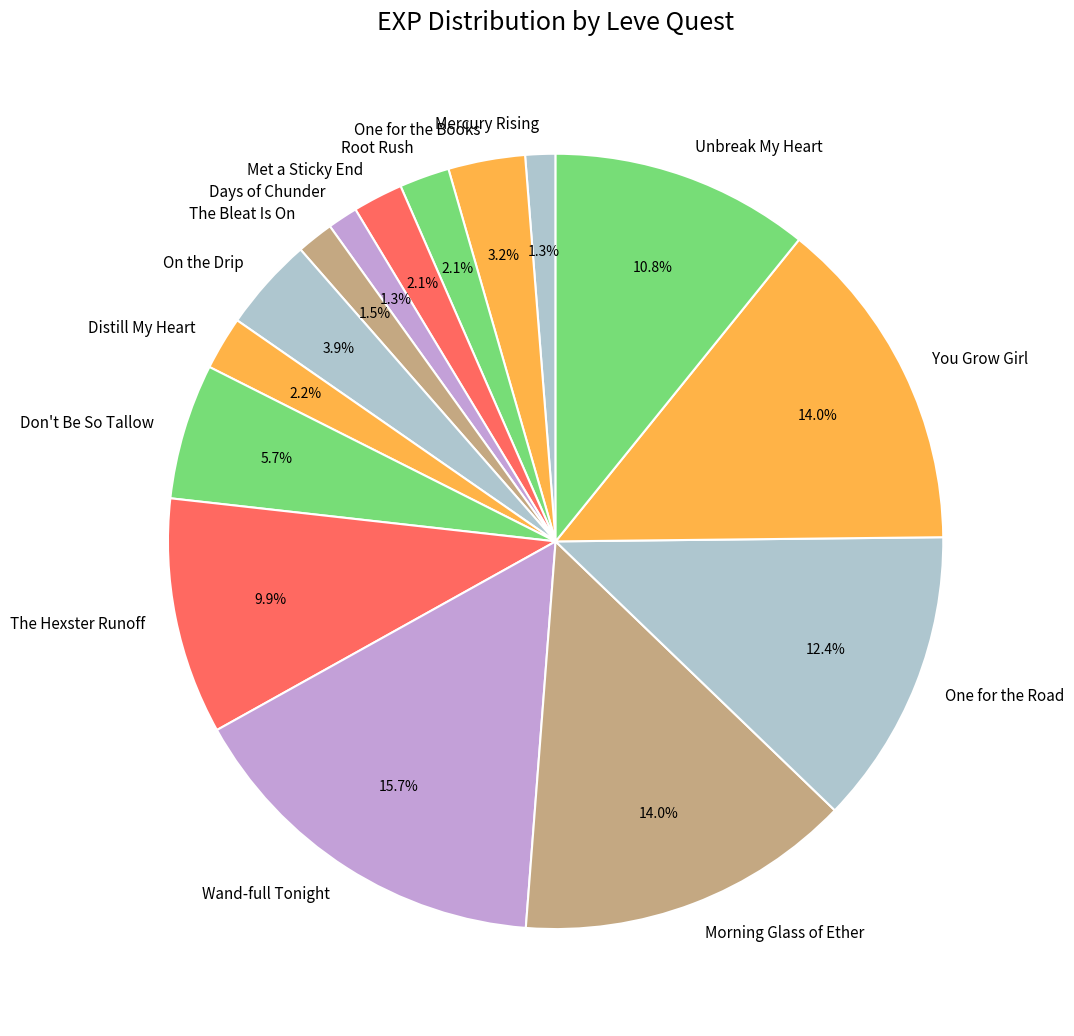

Is One for the Books the majority of the pie?

No